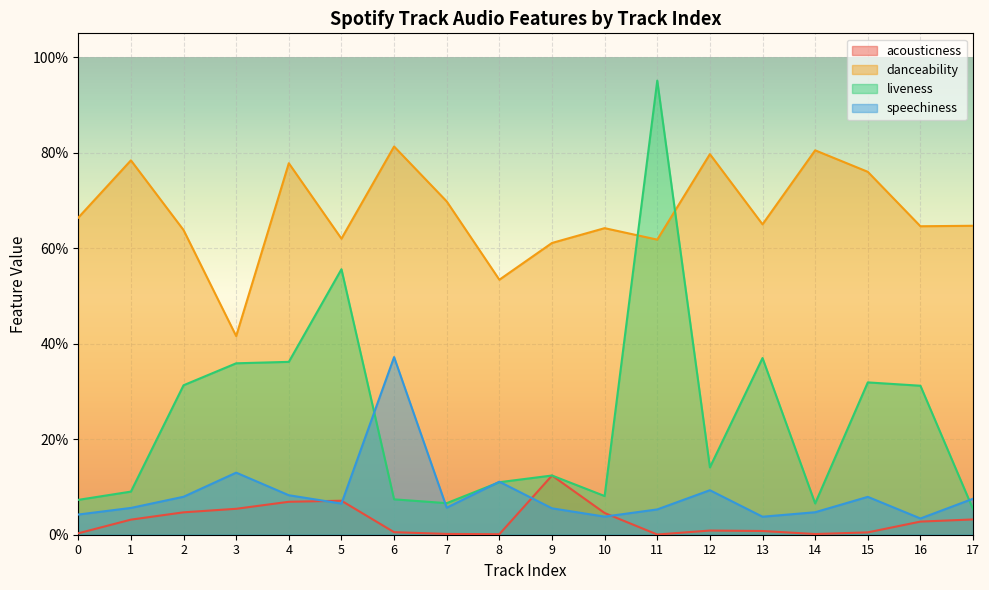

What are all the series names shown in the legend?

acousticness, danceability, liveness, speechiness